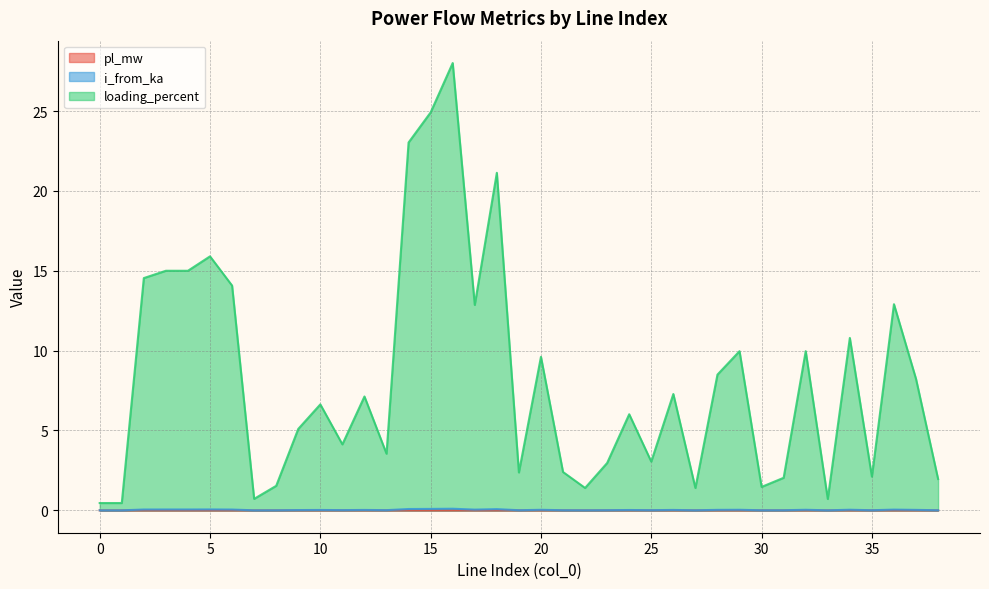

Rank the series by their maximum value, from lowest to highest.

pl_mw, i_from_ka, loading_percent